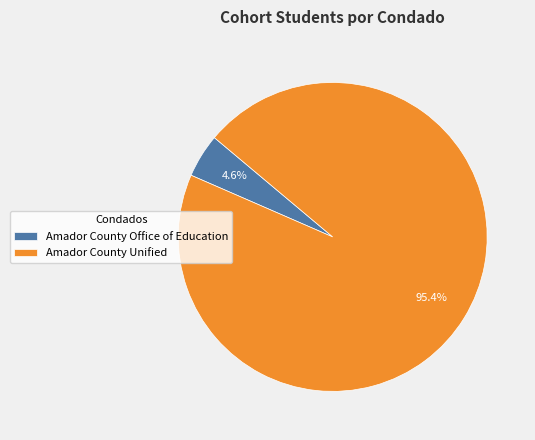

How many segments does this pie chart have?

2